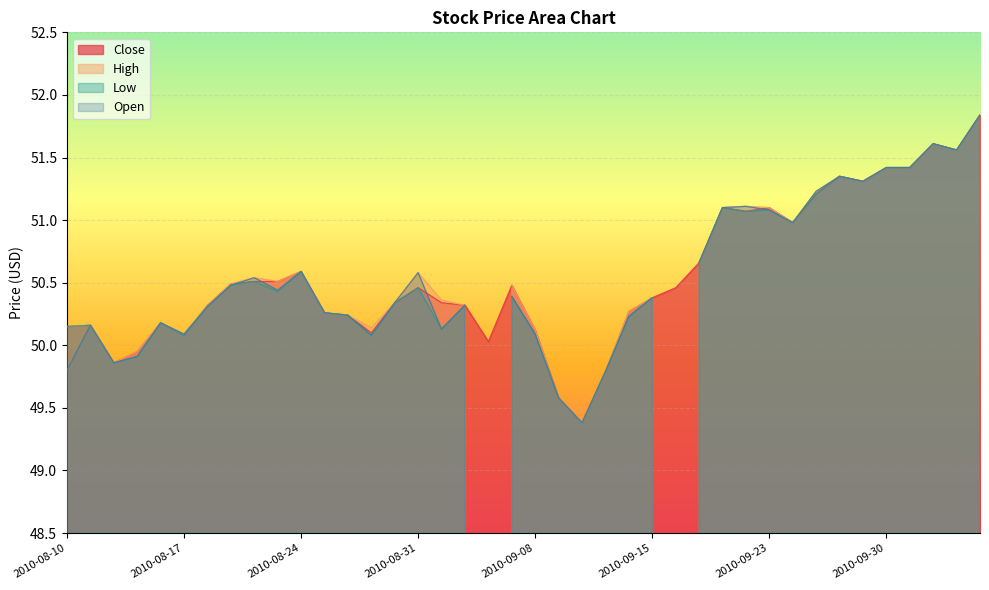

Is the value of High at 2010-08-31 greater than the value of Close at 2010-08-31?

Yes